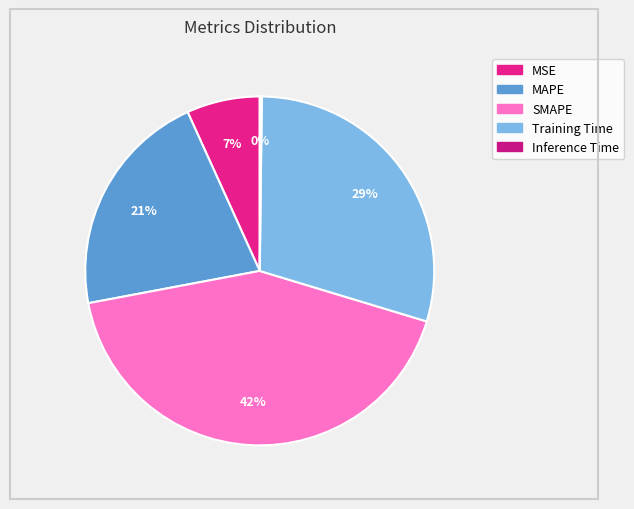

The Training Time slice represents 18% of the pie. True or false?

False